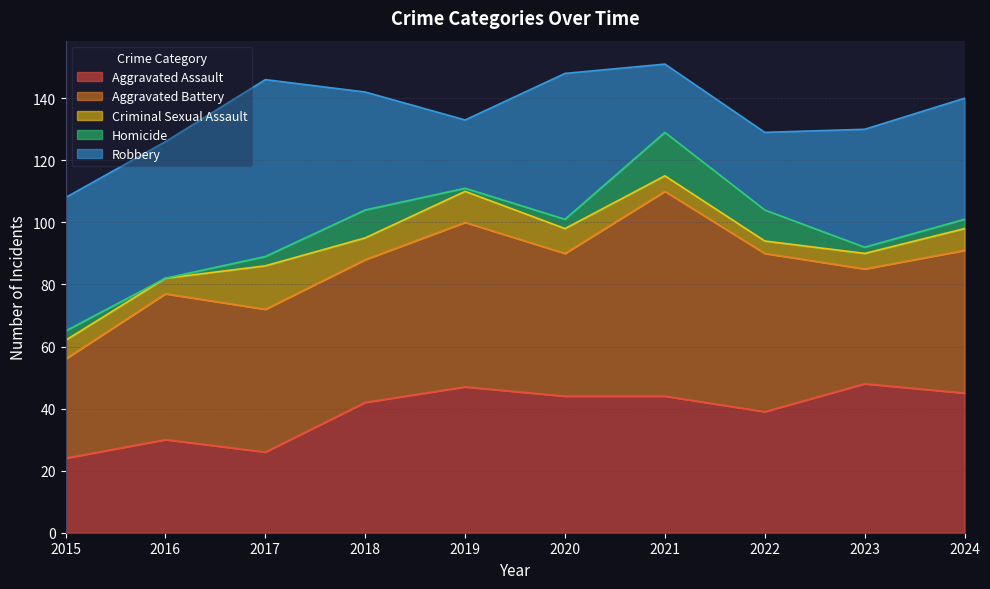

Which series changed the most between 2023 and 2024?

Aggravated Battery